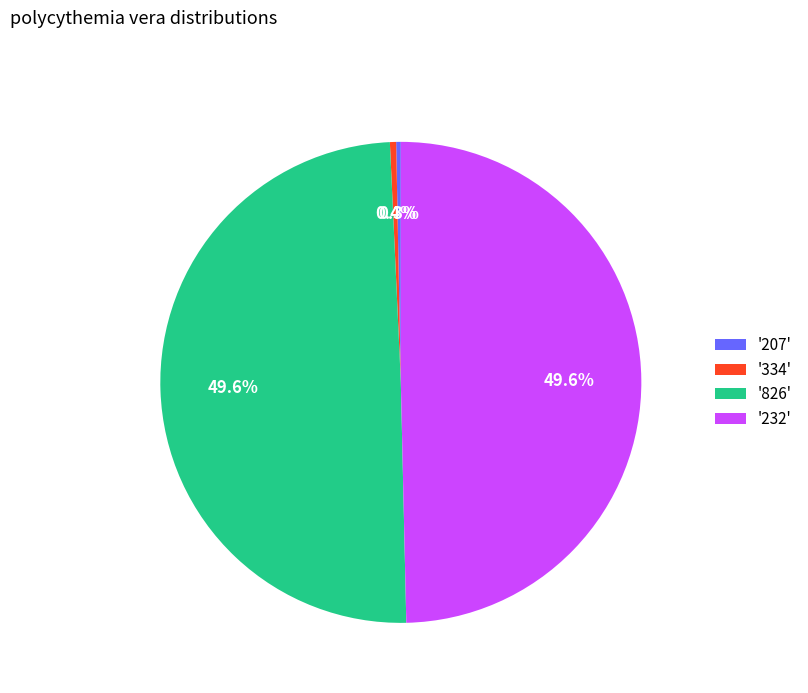

Does any single category account for the majority?

No